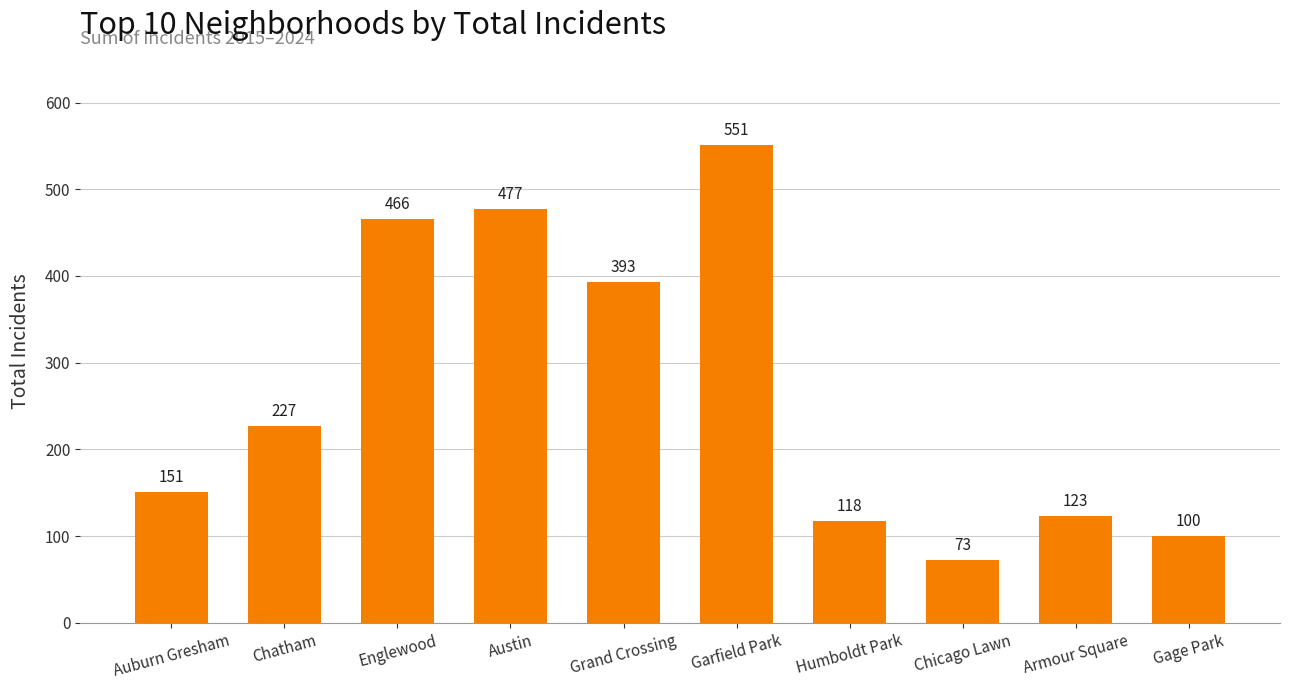

How many categories are shown in the chart?

10